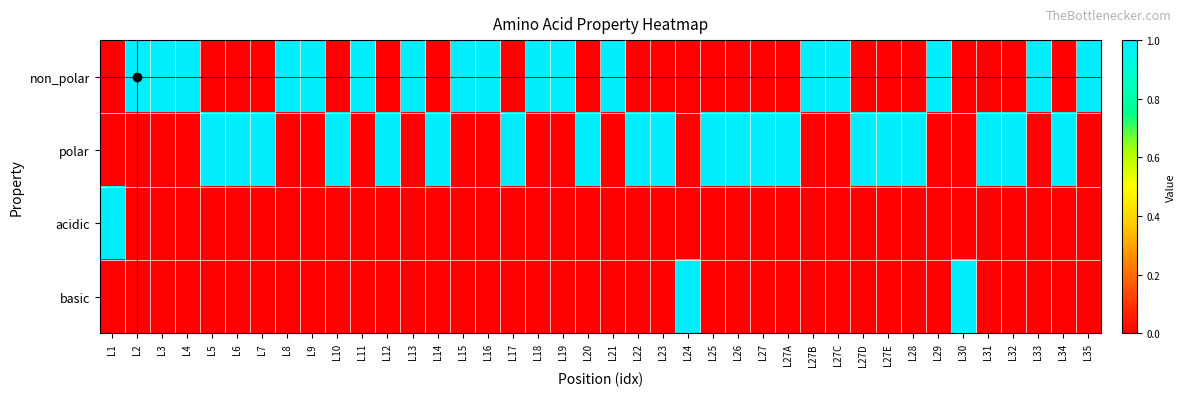

What is the difference between the highest and lowest values at L11?

1